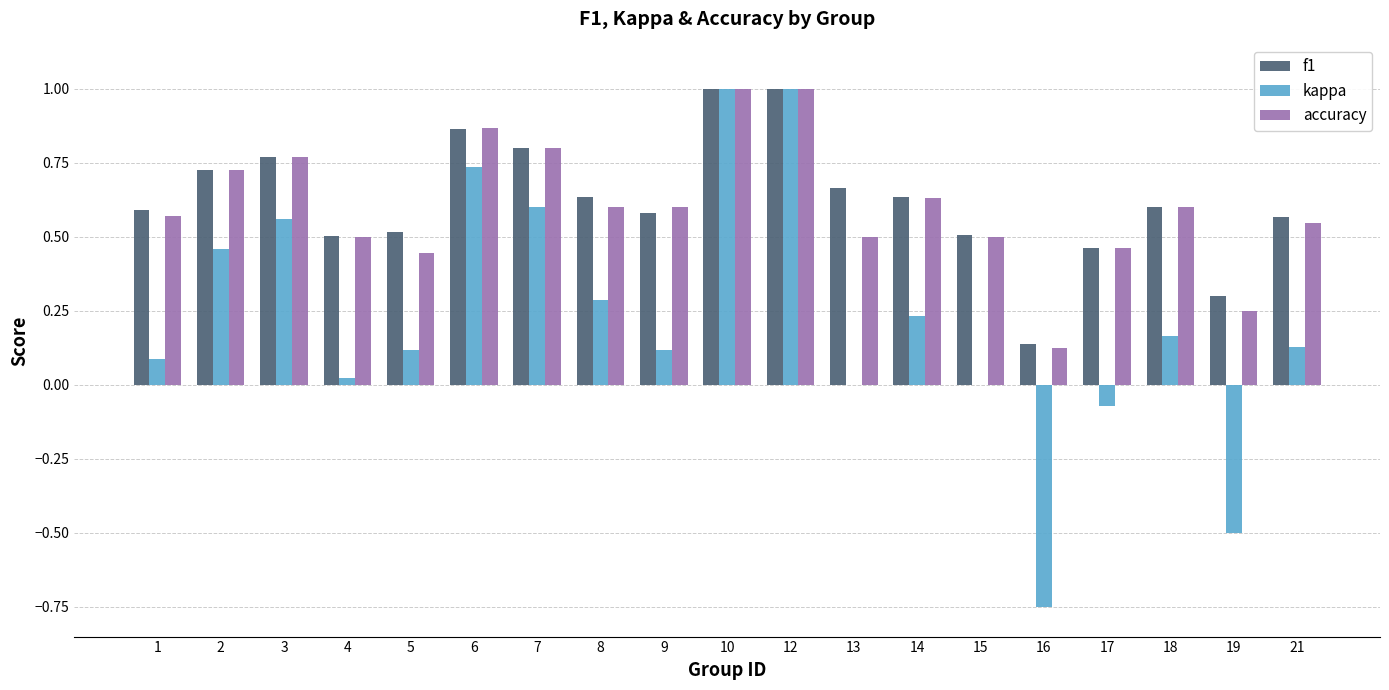

Is the value of accuracy at 17 greater than the value of kappa at 19?

Yes